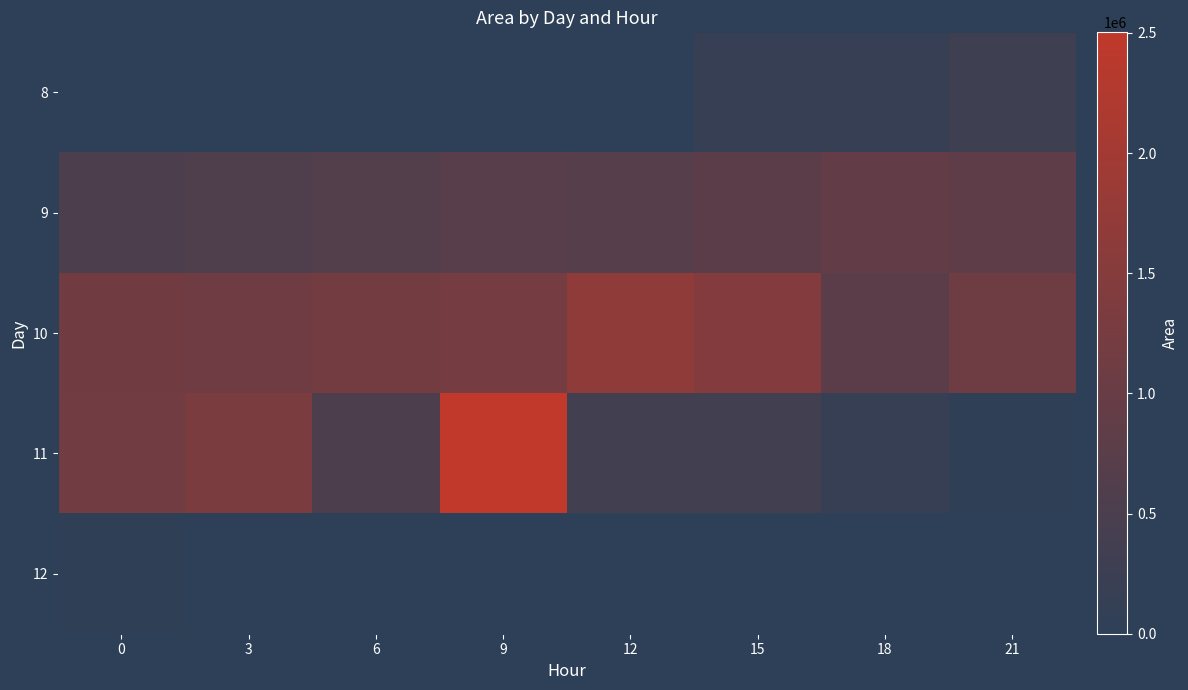

Between 9 and 3, which is larger?

9